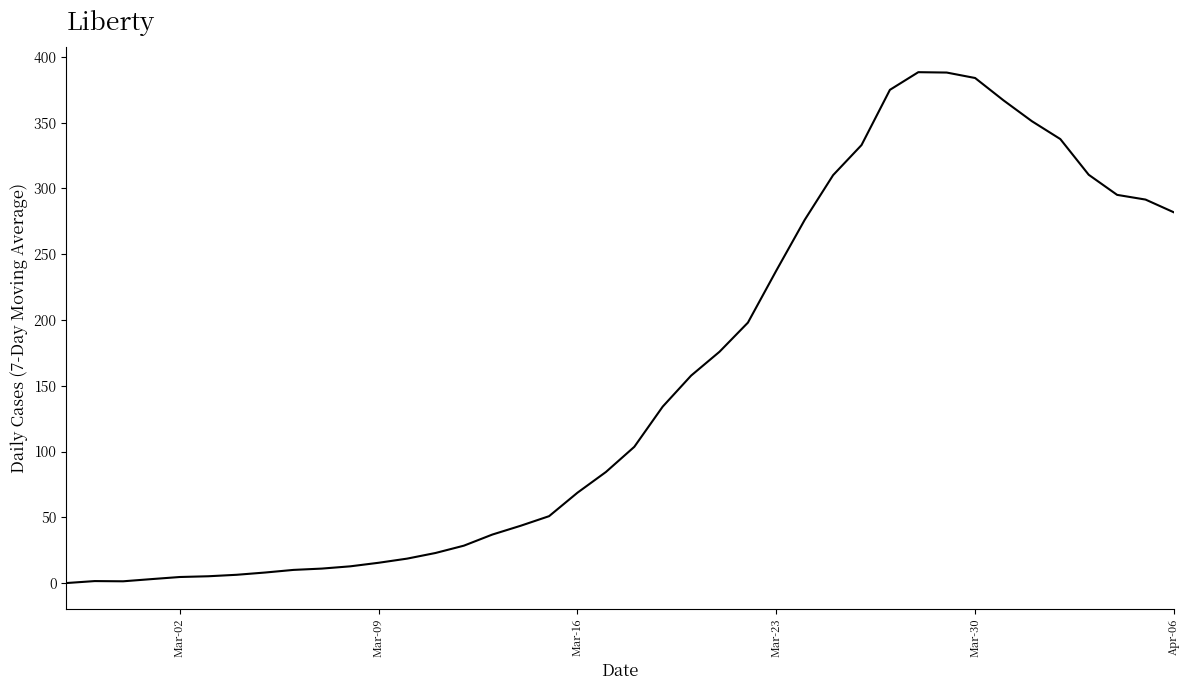

What is the difference between the maximum and minimum values?

388.4